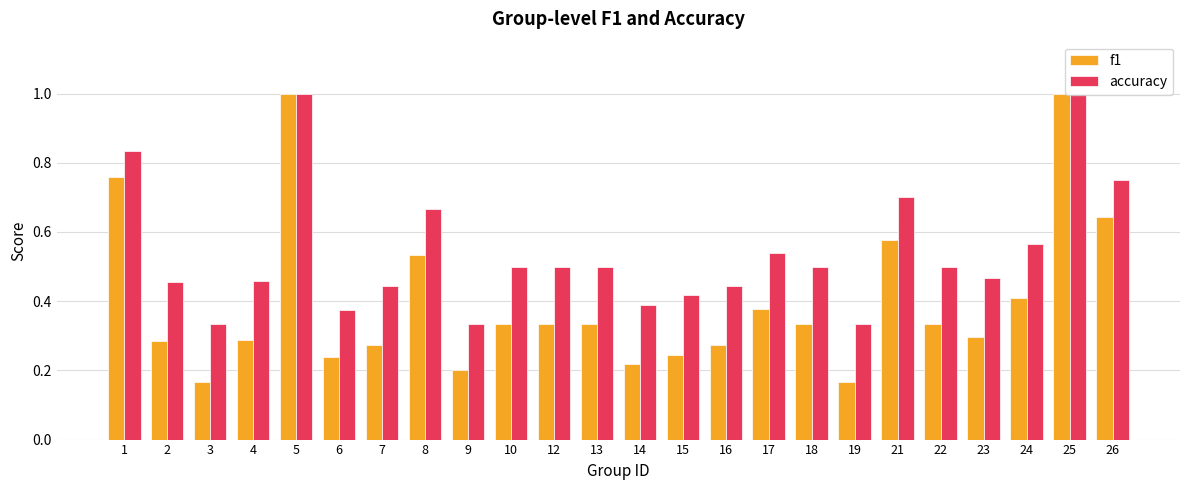

Count the number of categories in the chart.

24